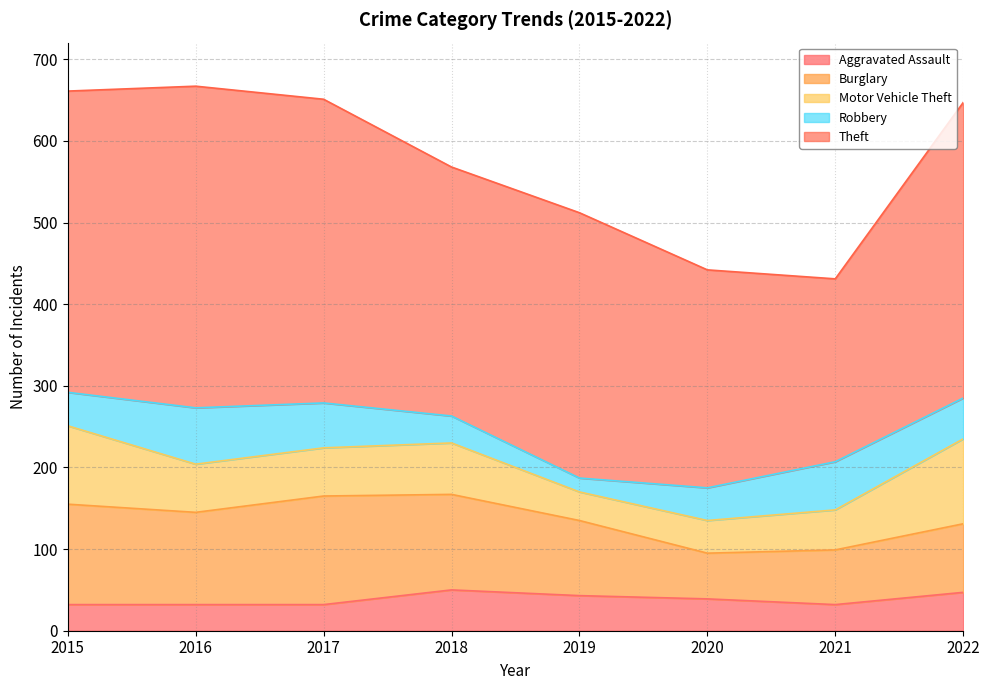

Reading left to right, what are all the values shown in this chart?

Aggravated Assault: 32	32	32	50	43	39	32	47
Burglary: 123	113	133	117	92	56	67	84
Motor Vehicle Theft: 96	59	59	63	35	40	49	104
Robbery: 41	69	55	33	17	40	59	50
Theft: 369	394	372	305	325	267	224	362